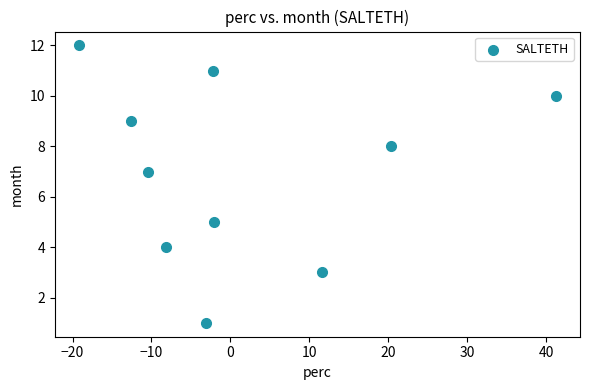

What is the average Y value?

7